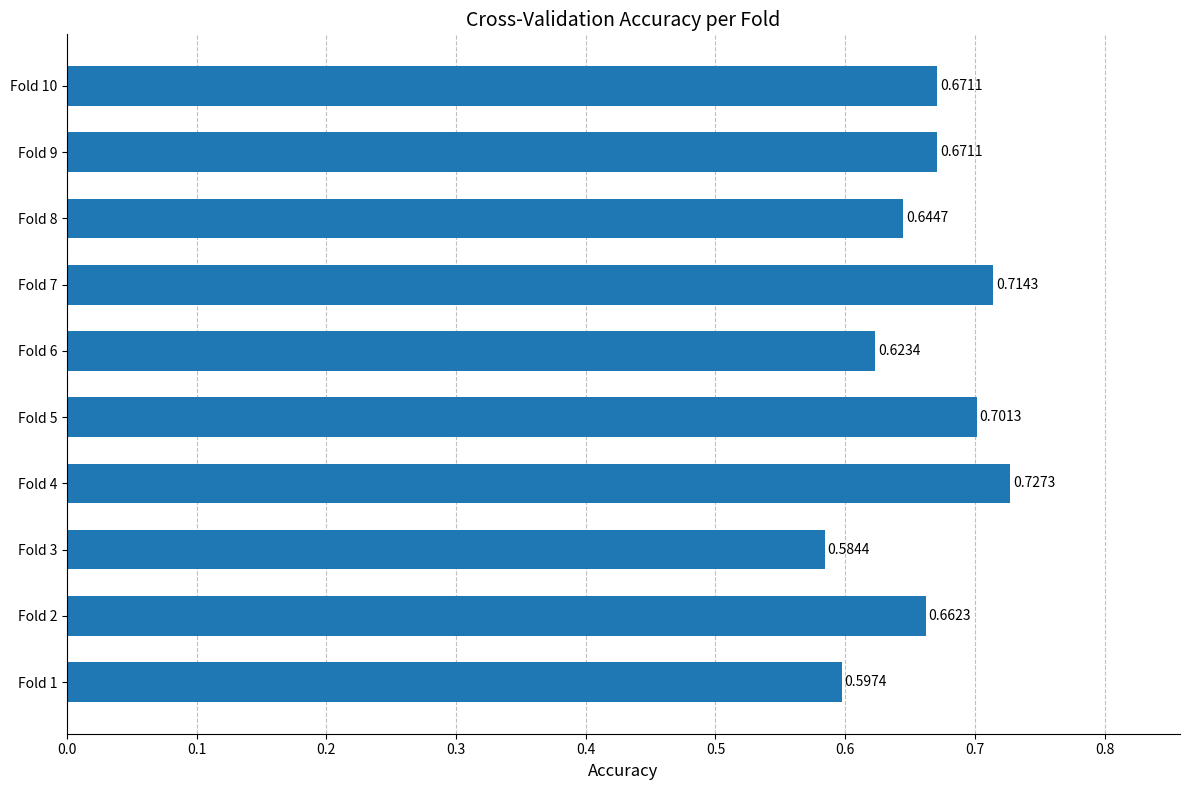

Which has a higher value, Fold 10 or Fold 6?

Fold 10